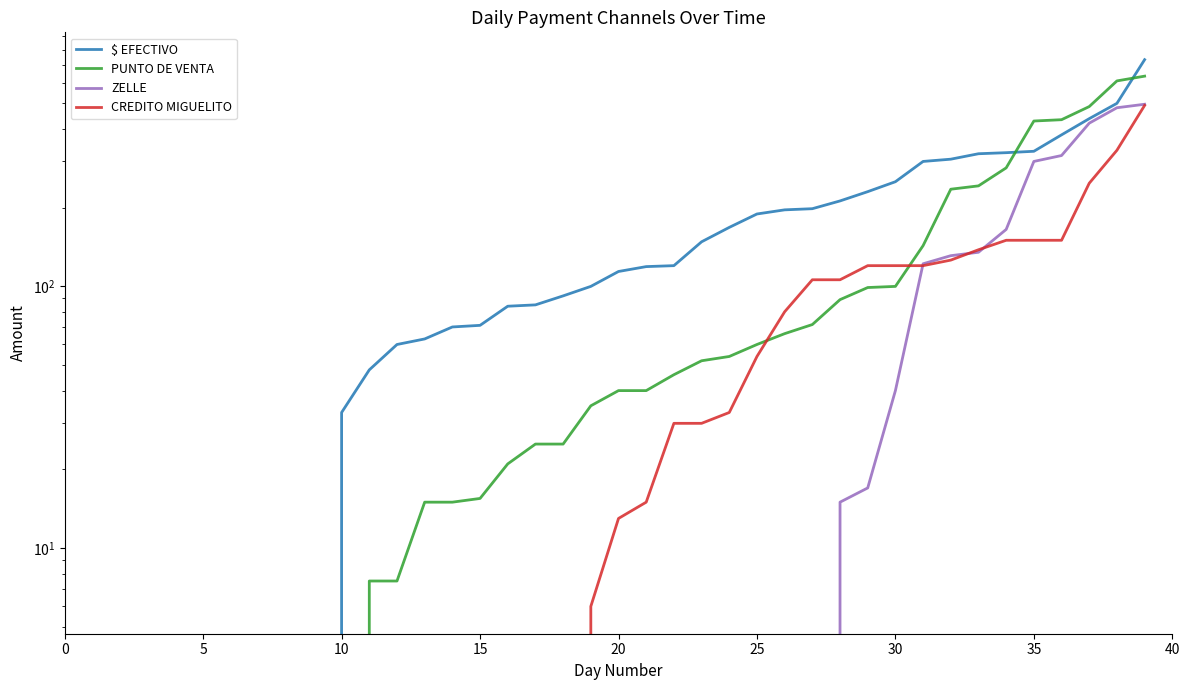

Is the value of ZELLE at 21 greater than the value of $ EFECTIVO at 17?

No